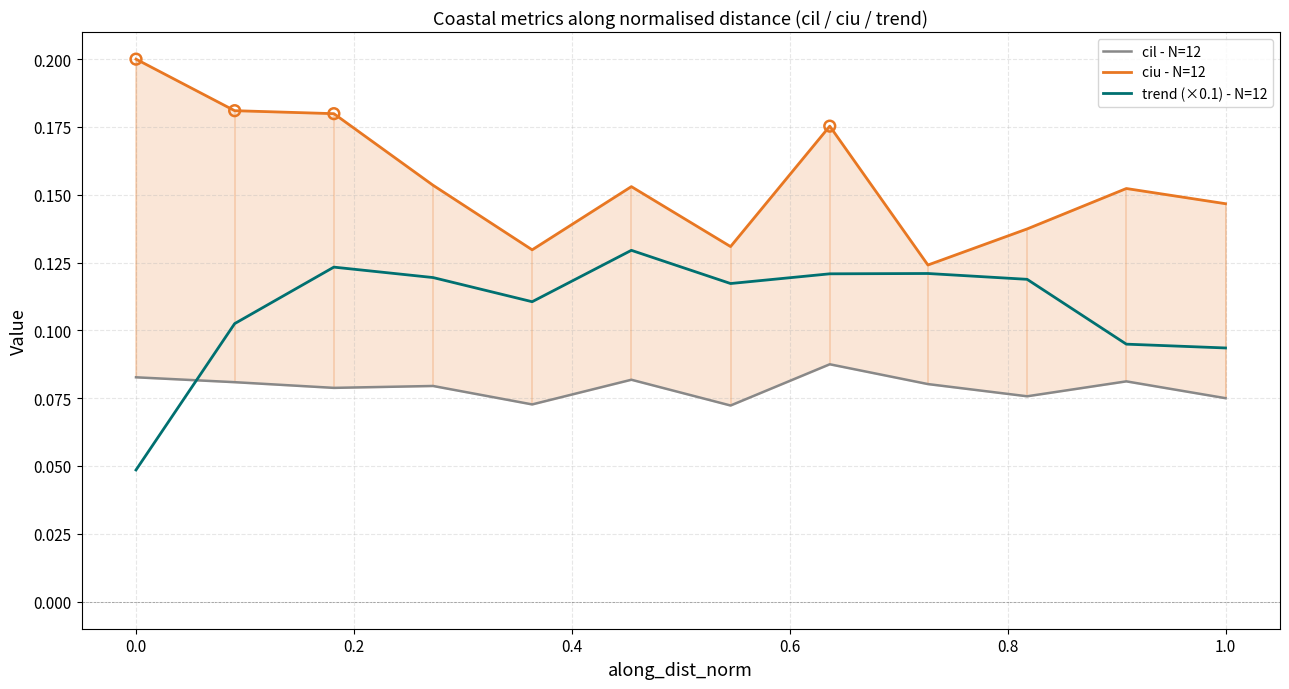

At which category is the sum across all series the highest?

0.6